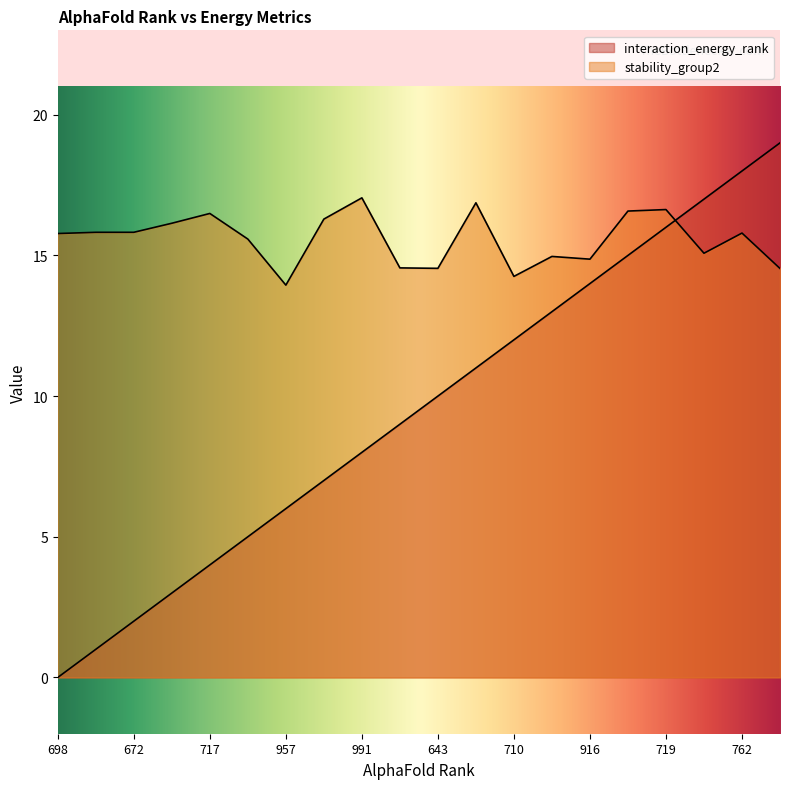

Rank the series by their maximum value, from highest to lowest.

interaction_energy_rank, stability_group2